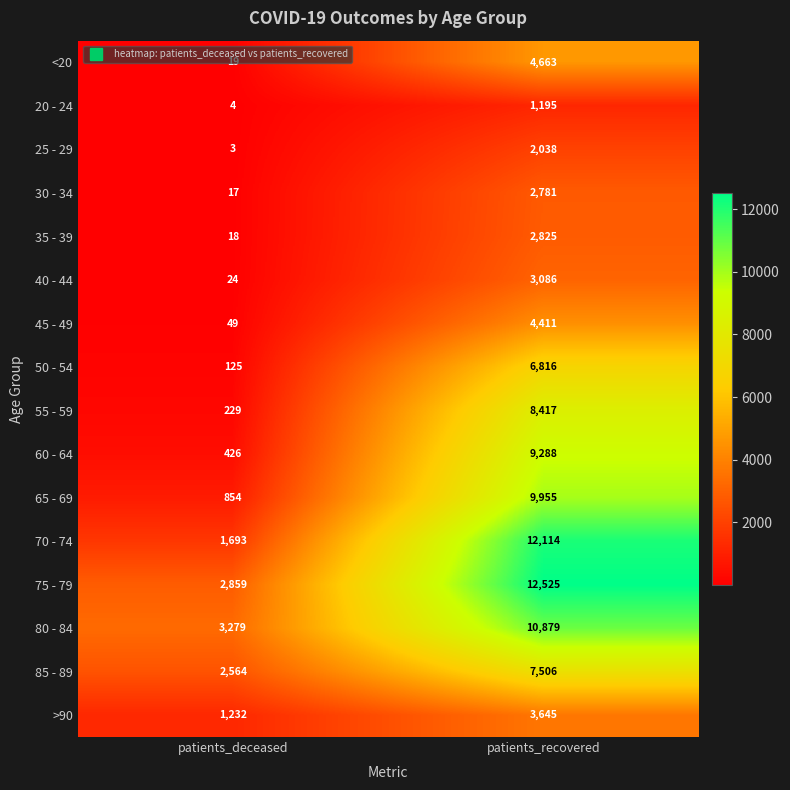

What is the sum of all 50 - 54 values?

6941